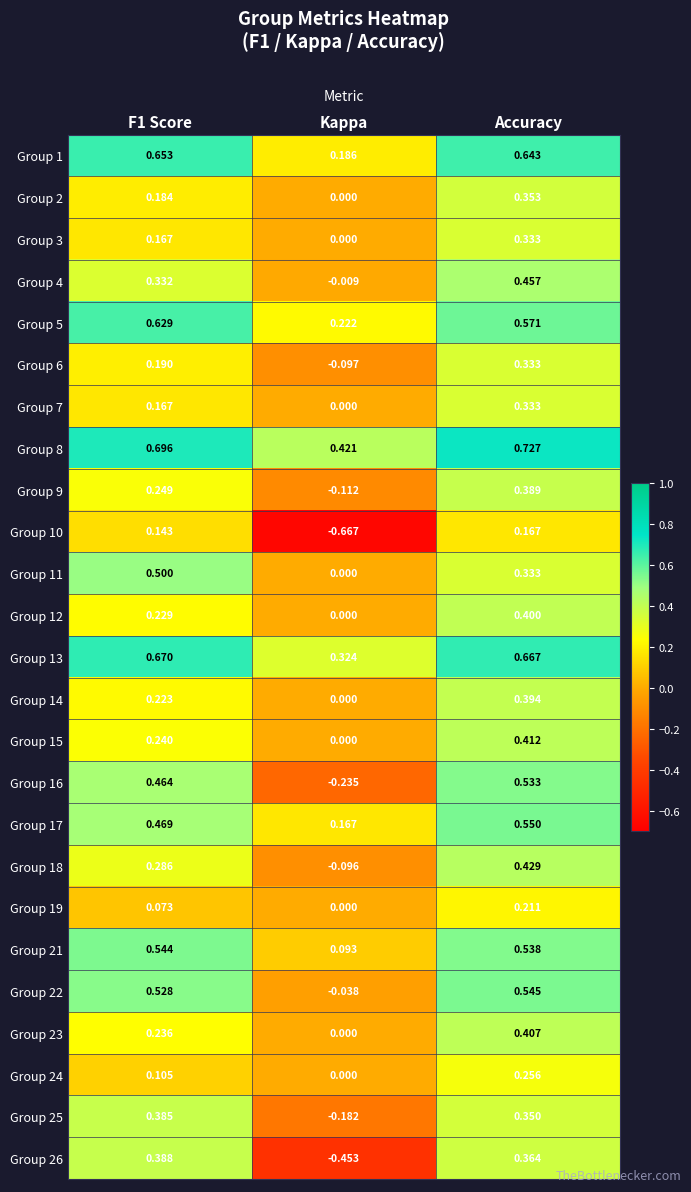

At which label is Group 16 closest to 0?

Kappa